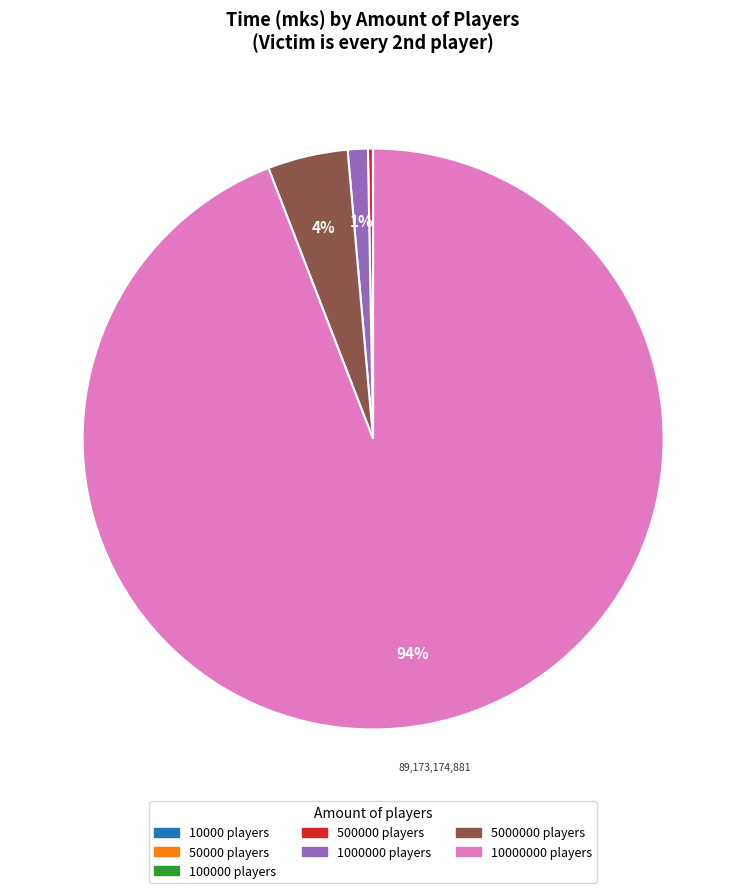

To the nearest percent, what is the average slice percentage?

14%